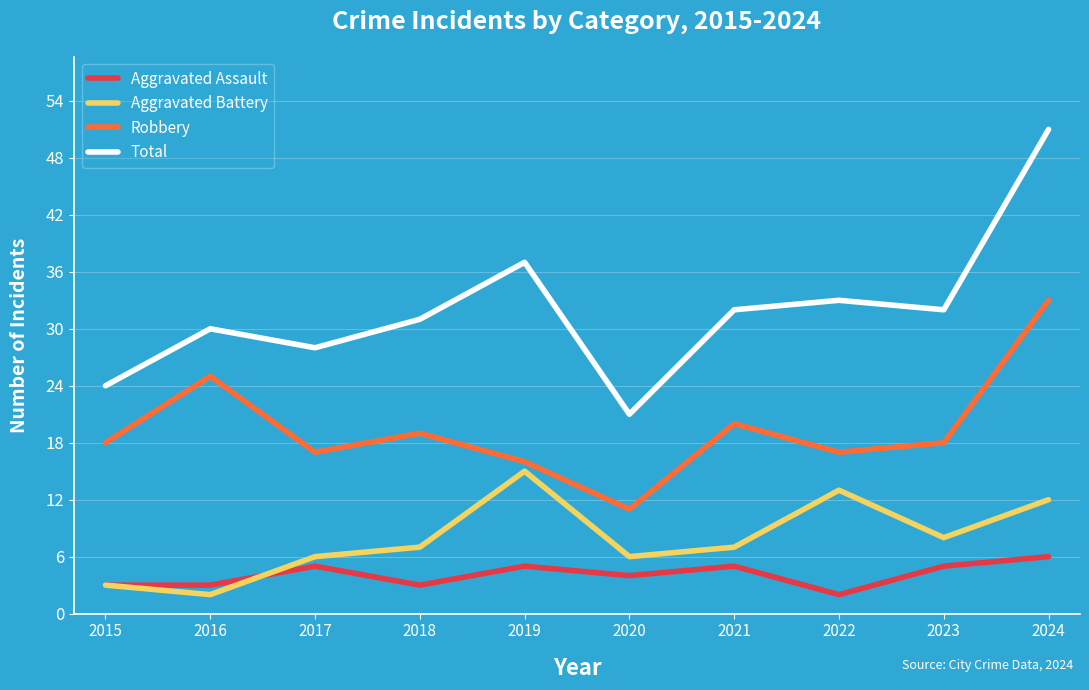

Between 2015 and 2017, which series saw the biggest shift?

Total